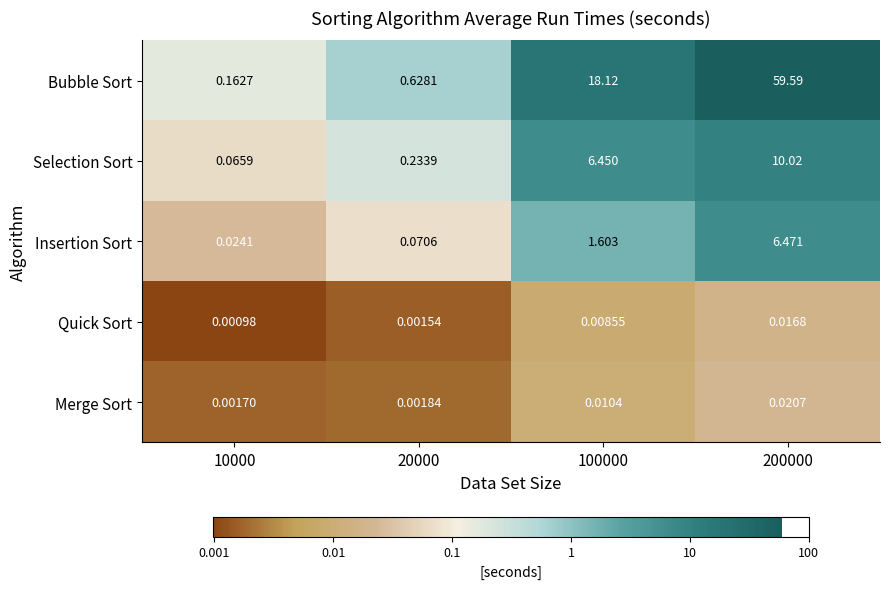

Which series has the largest range (max minus min)?

Bubble Sort